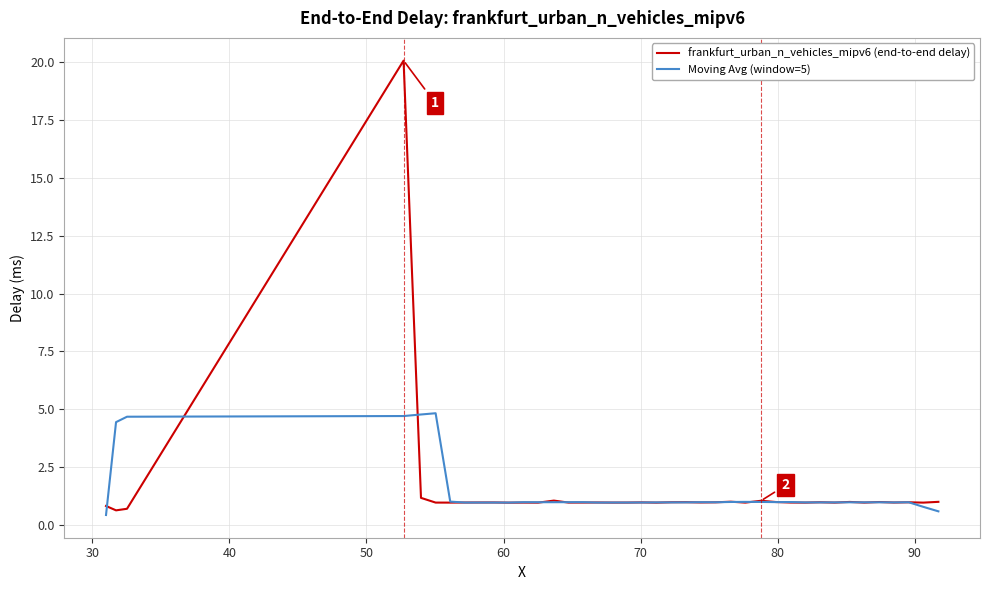

At how many categories does at least one series exceed 7?

1